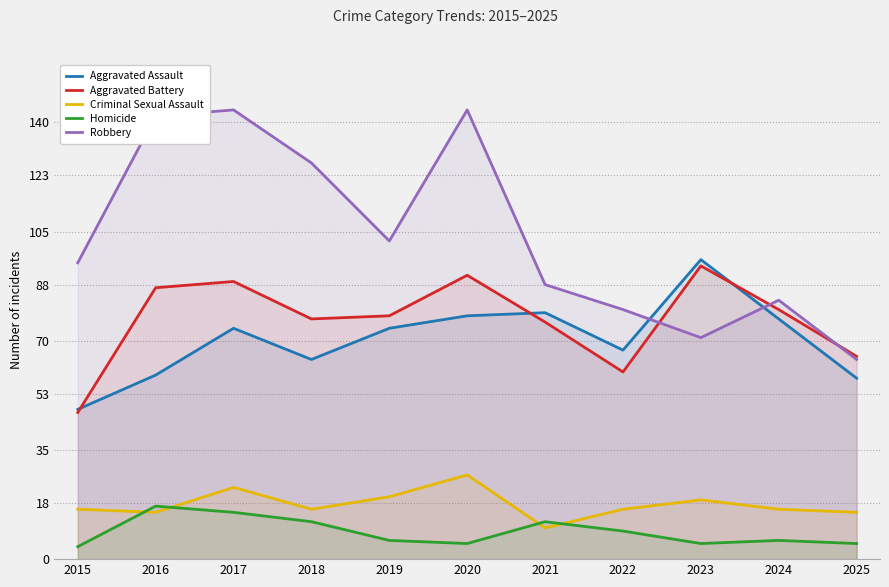

List the labels in order of Aggravated Battery value, smallest first.

2015, 2022, 2025, 2021, 2018, 2019, 2024, 2016, 2017, 2020, 2023